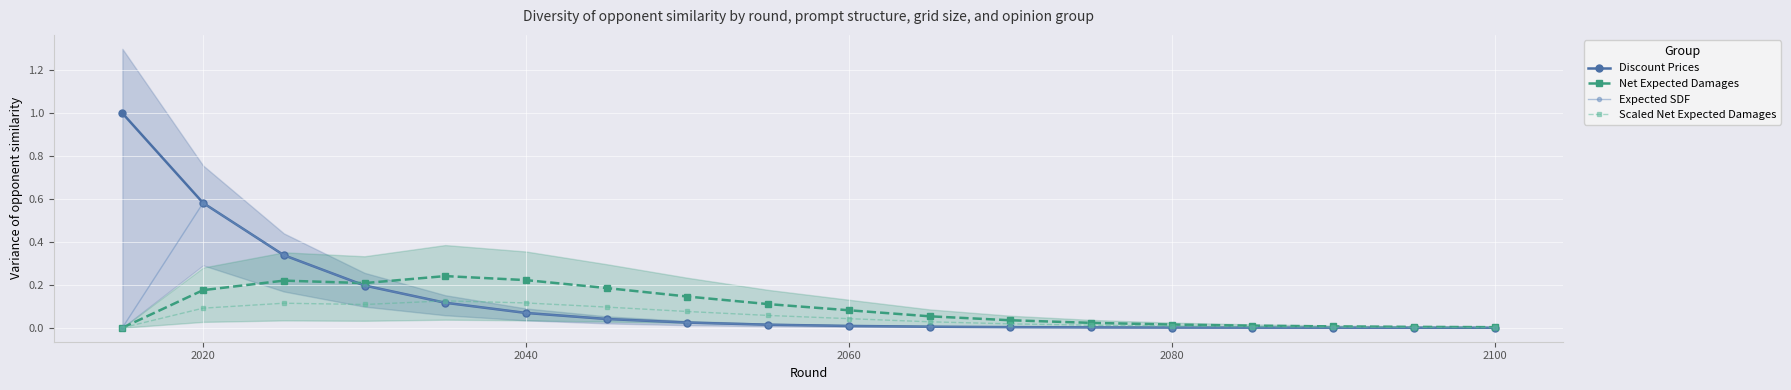

How many values in Net Expected Damages are above zero?

17